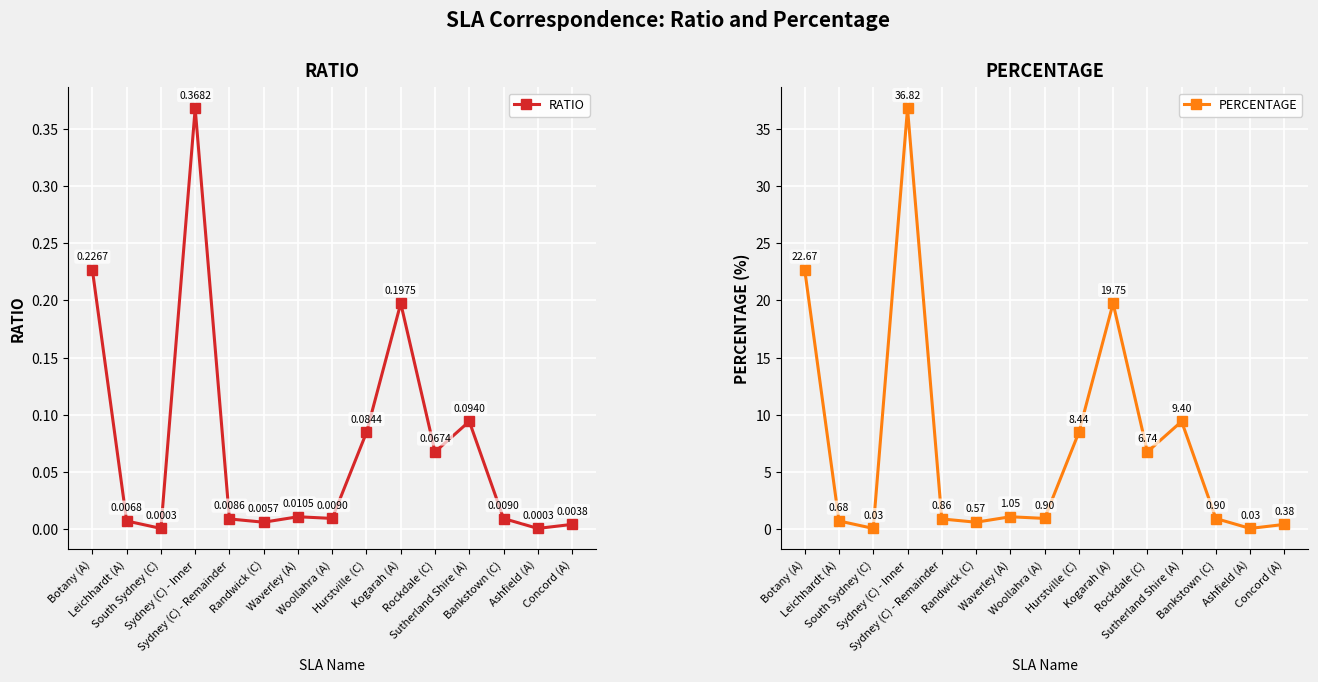

How many lines are shown in the chart?

2